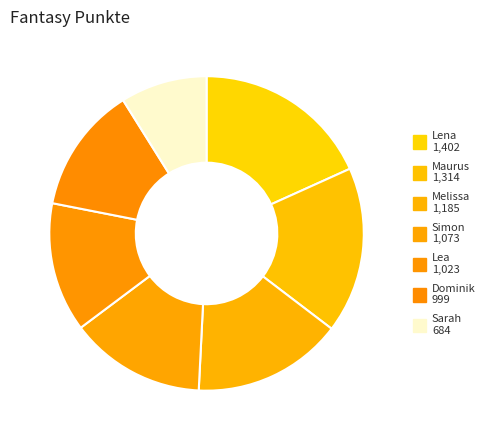

Is it true that Dominik is 1% of the pie?

False